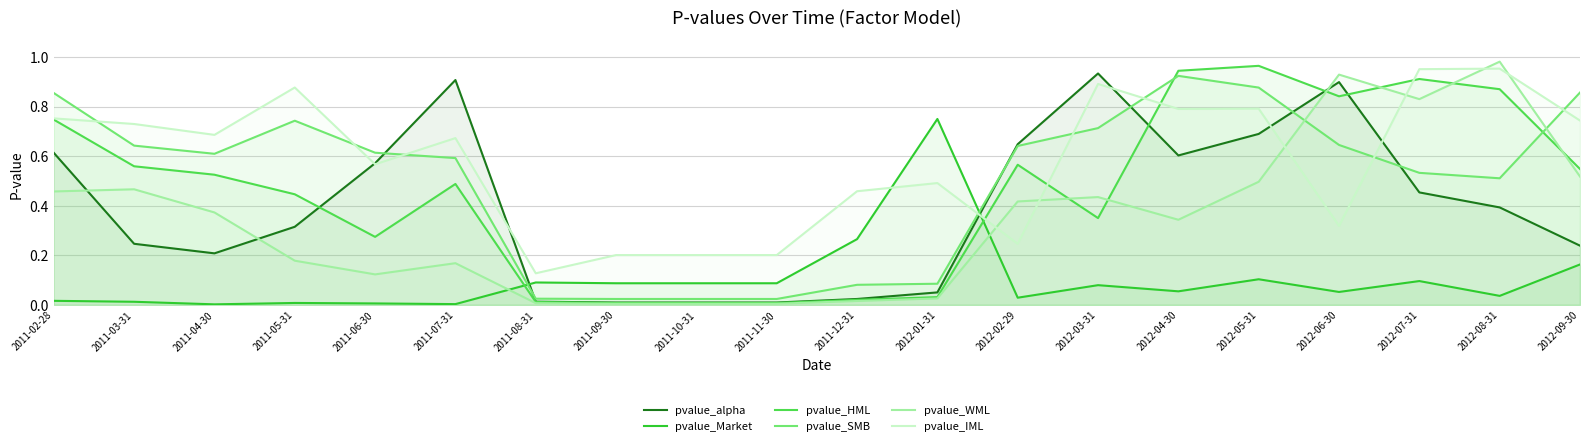

The pvalue_alpha series shows 0.6 at 2012-02-29. True or false?

True